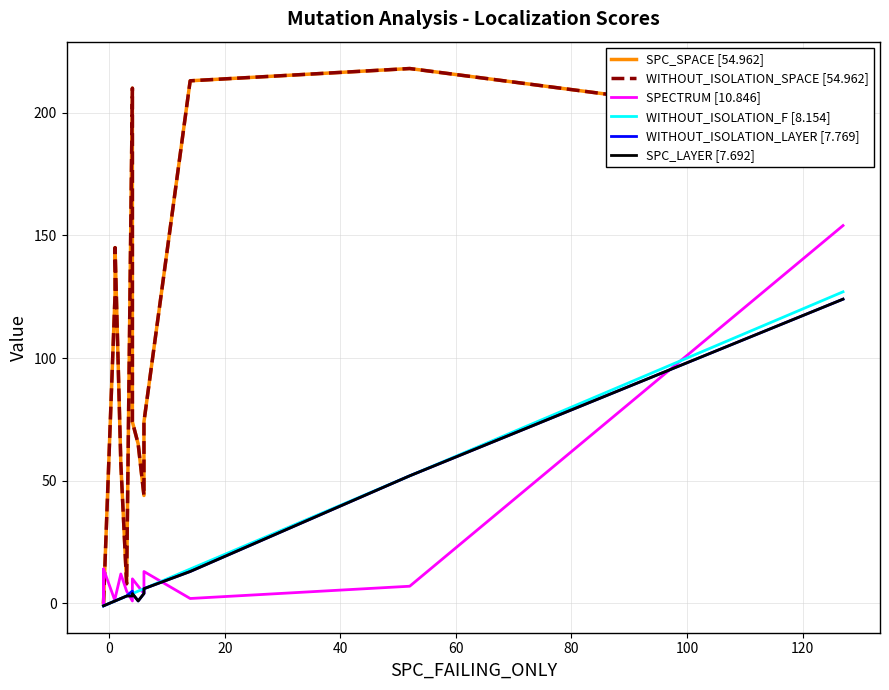

True or false: WITHOUT_ISOLATION_SPACE [54.962] and SPC_SPACE [54.962] cross at least once.

False